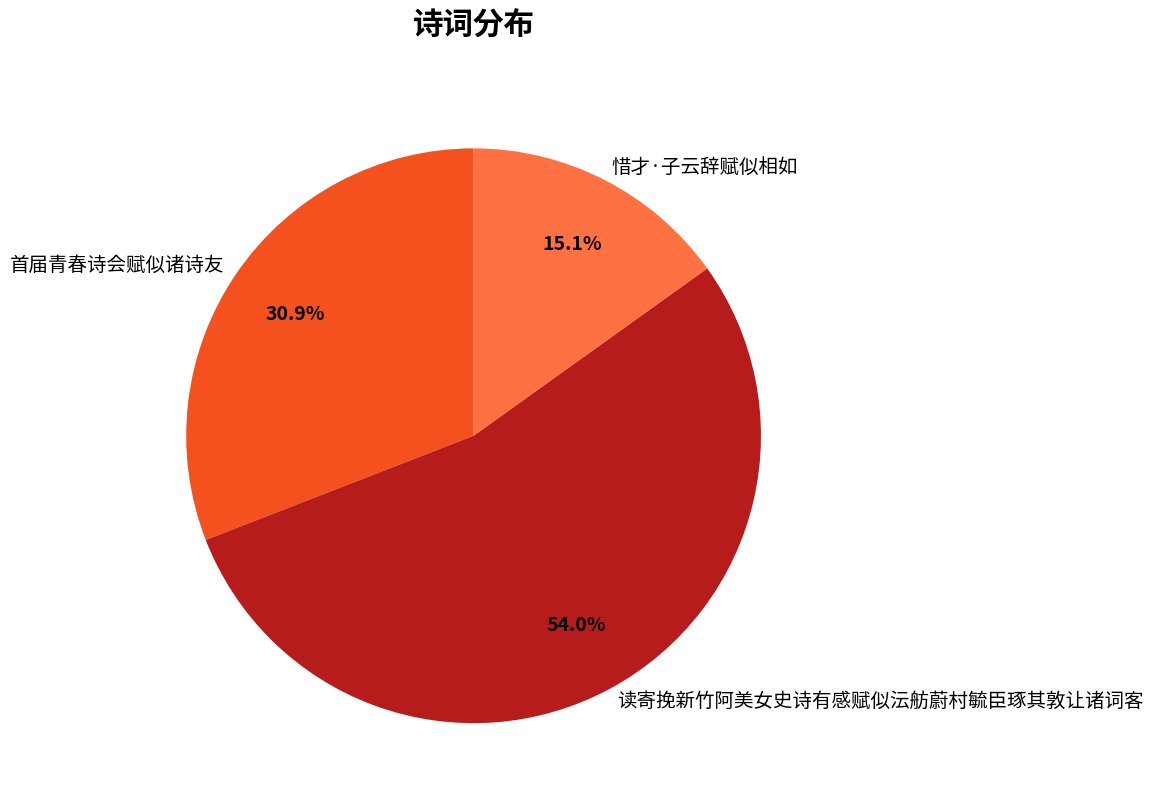

What percentage is the 首届青春诗会赋似诸诗友 slice, to the nearest percent?

31%